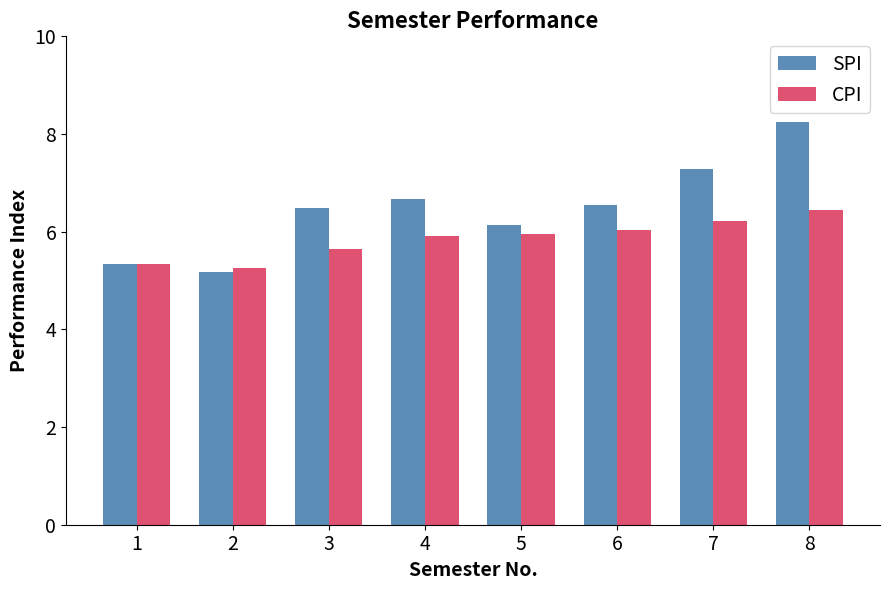

Which series changed the most between 5 and 7?

SPI